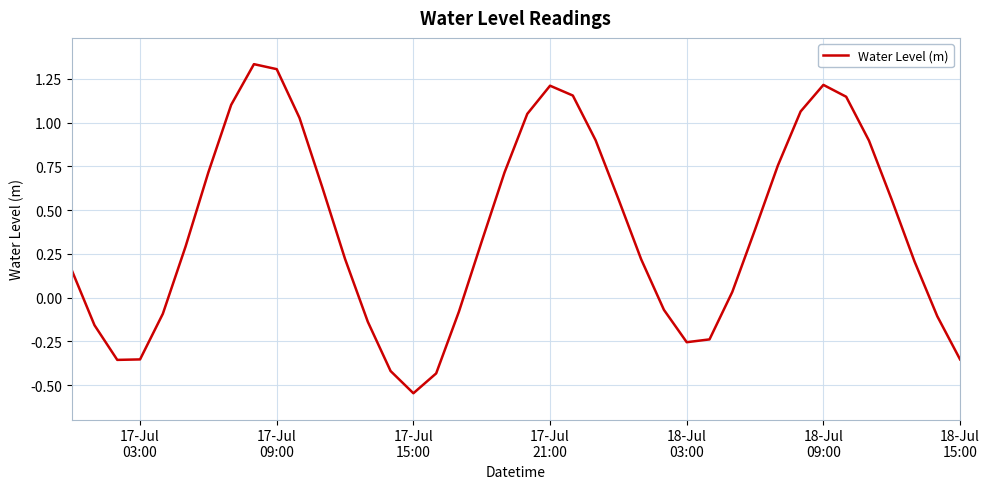

What is the difference between the maximum and minimum values?

1.9